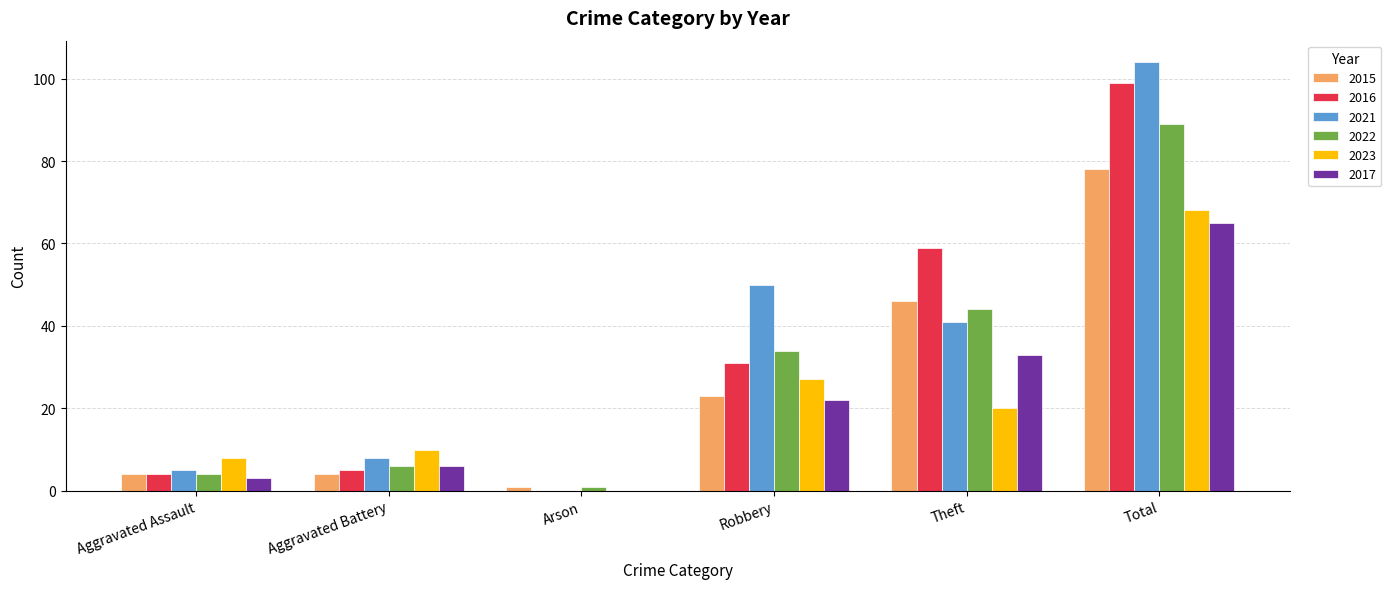

What is the approximate value of 2021 at Aggravated Assault?

5